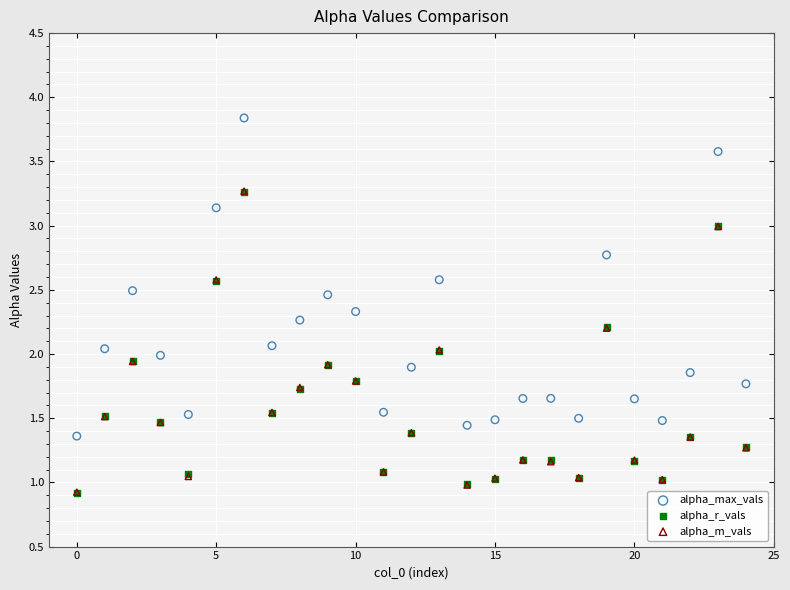

Which series has the largest Y range (max minus min)?

alpha_max_vals